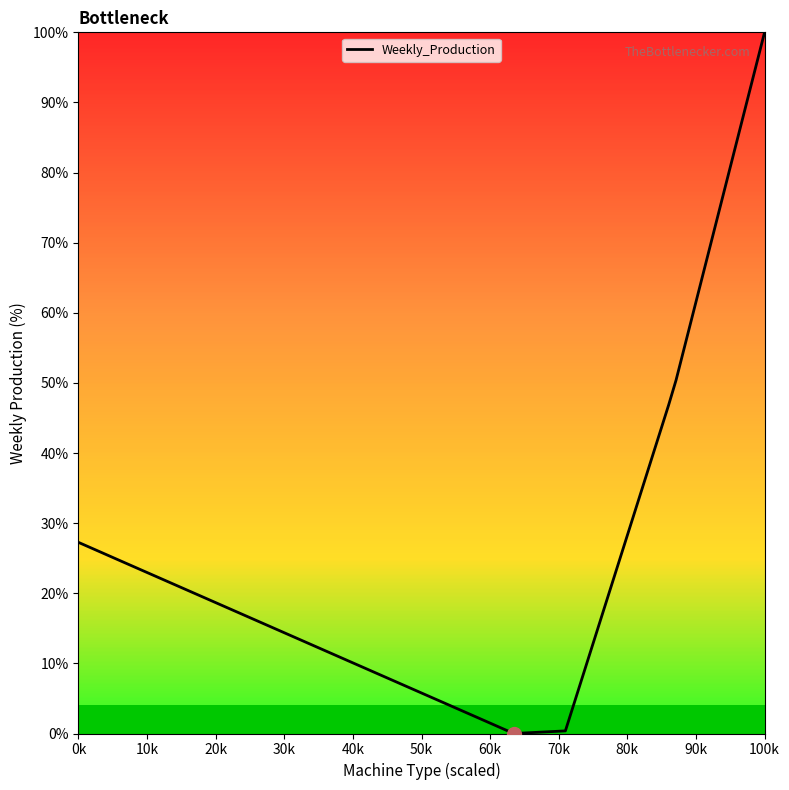

What is the greatest value displayed?

100.0